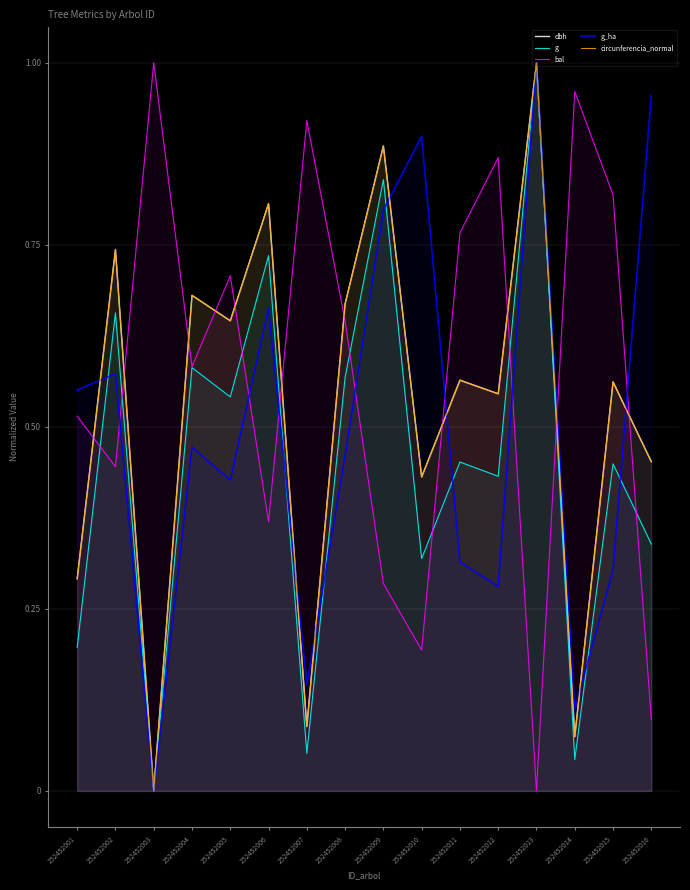

True or false: dbh has a value of 0.6 at 252452005.

True